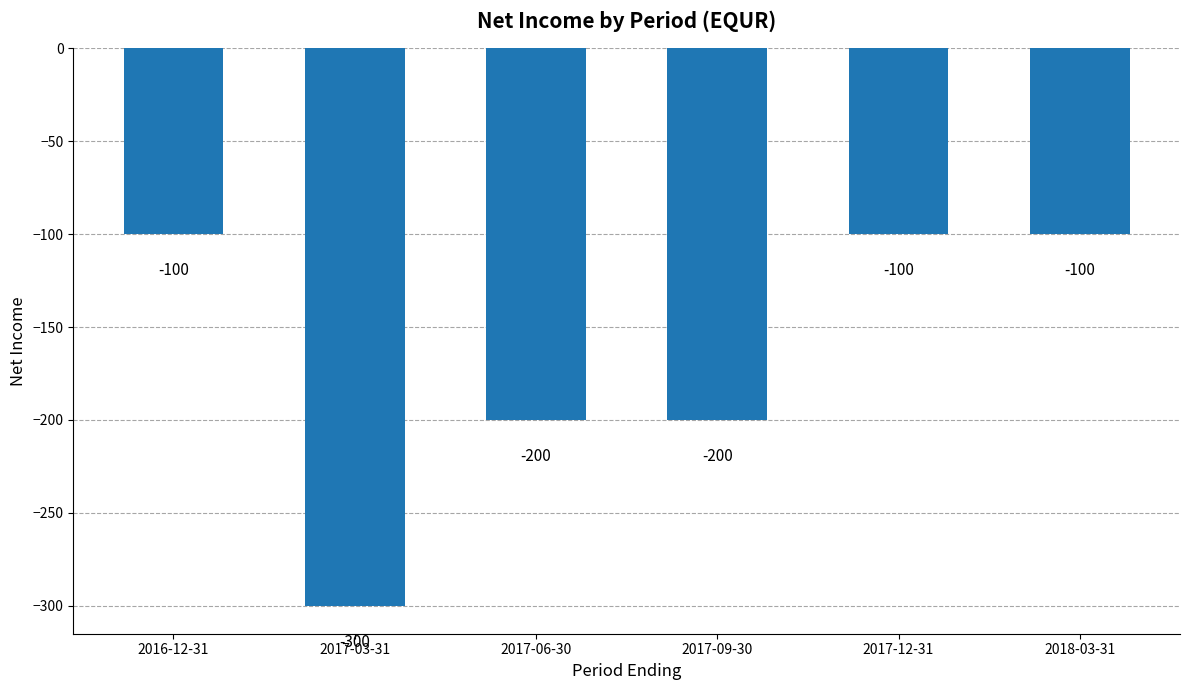

The chart shows a value of -352 at 2017-06-30. True or false?

False